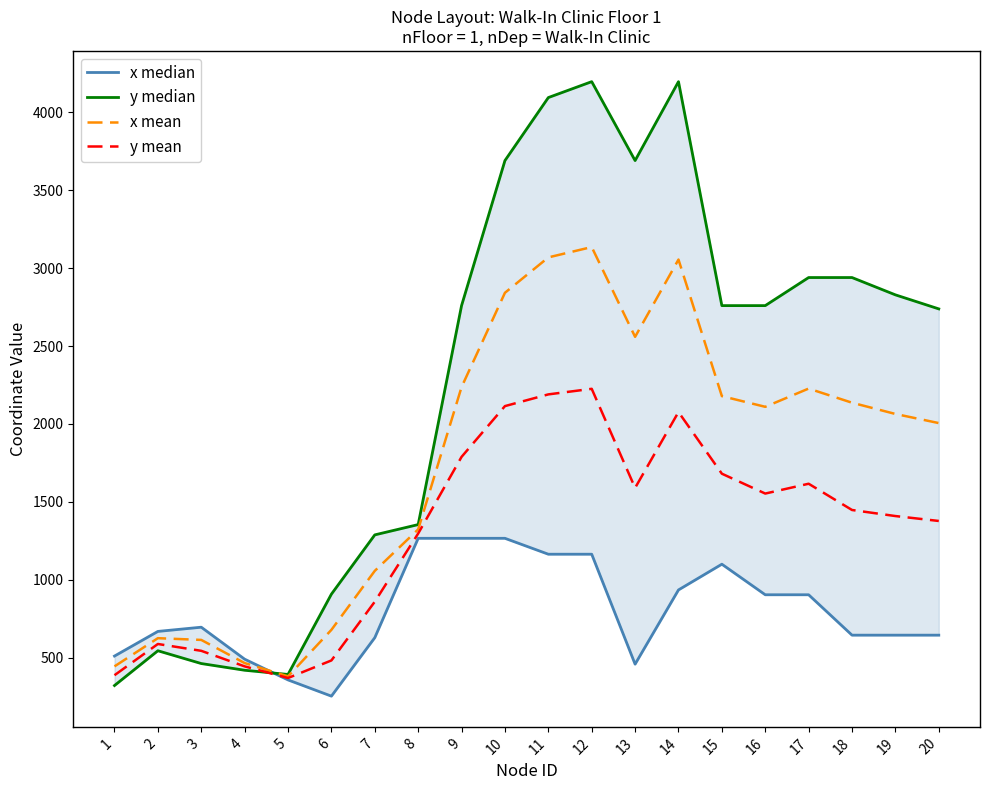

Which category has the highest value in the y median series?

12